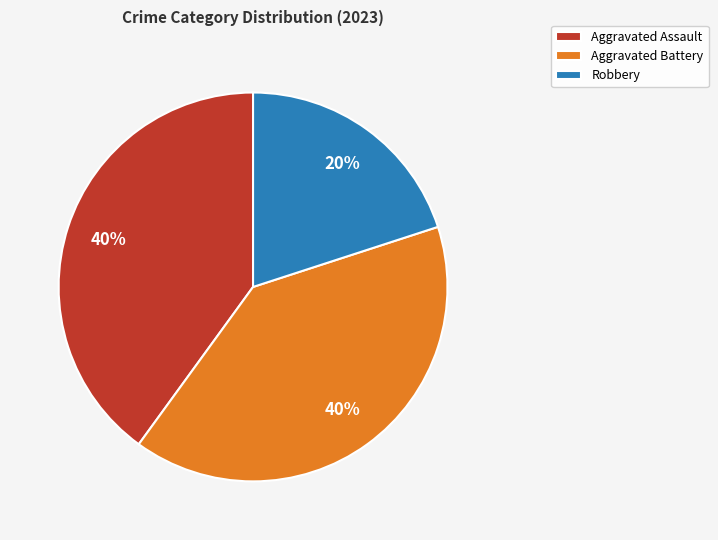

True or false: Robbery accounts for 14% of the total.

False